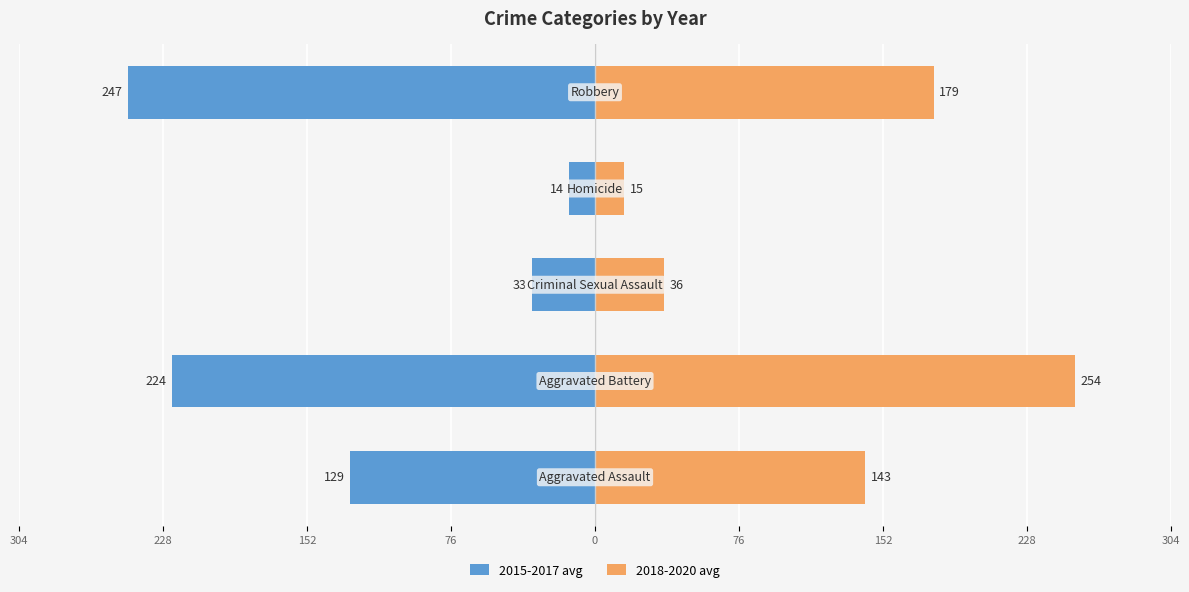

Which series has the widest spread of values?

2018-2020 avg